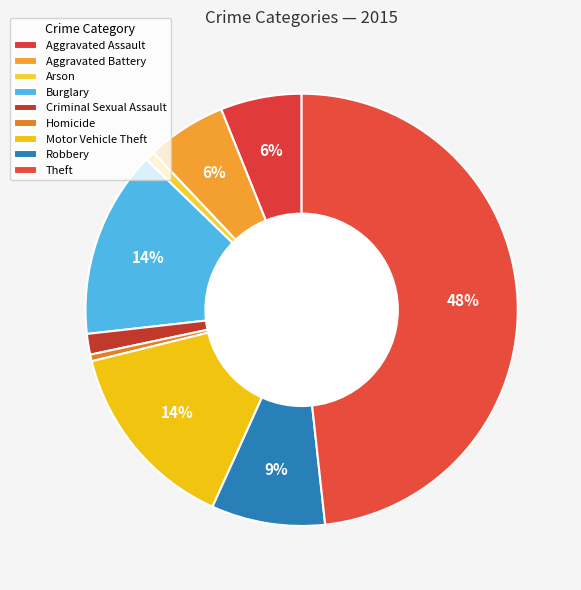

Does any single category account for the majority?

No